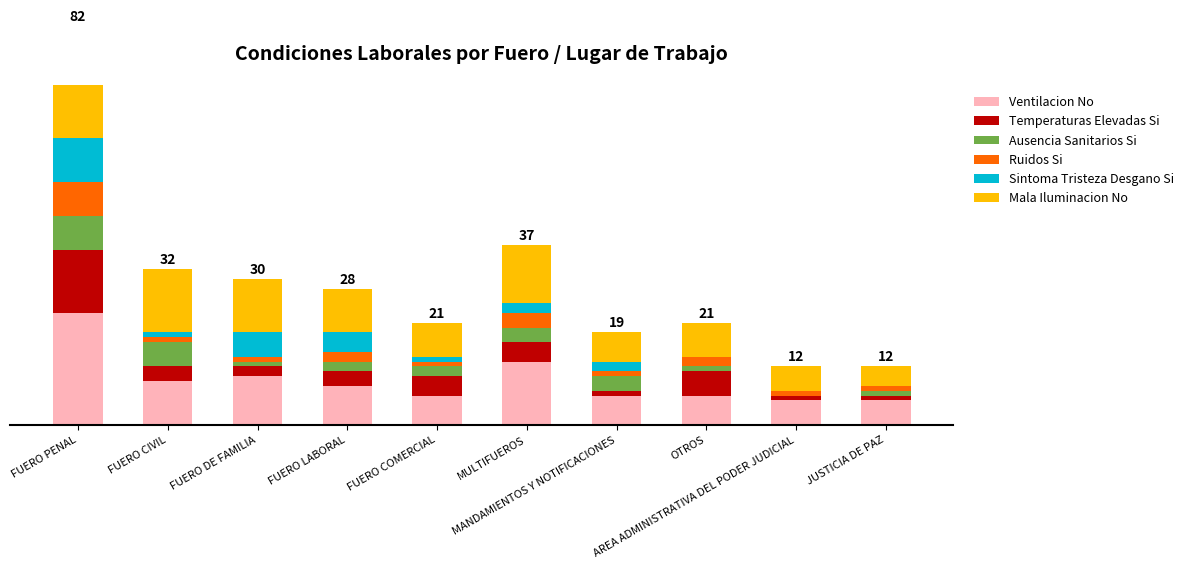

Is it true that Mala Iluminacion No equals 11 at FUERO DE FAMILIA?

True